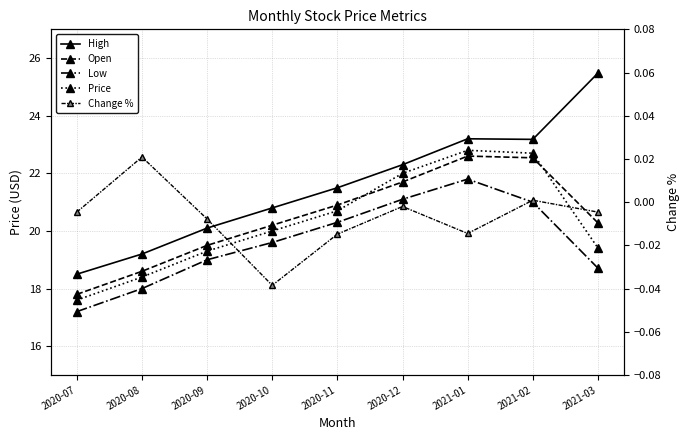

Reading left to right, what are all the values shown in this chart?

High: 18.5	19.2	20.1	20.8	21.5	22.3	23.2	23.2	25.5
Open: 17.8	18.6	19.5	20.2	20.9	21.7	22.6	22.5	20.3
Low: 17.2	18.0	19.0	19.6	20.3	21.1	21.8	21.0	18.7
Price: 17.6	18.4	19.3	20.0	20.7	22.0	22.8	22.7	19.4
Change %: -0.0	0.0	-0.0	-0.0	-0.0	-0.0	-0.0	0.0	-0.0